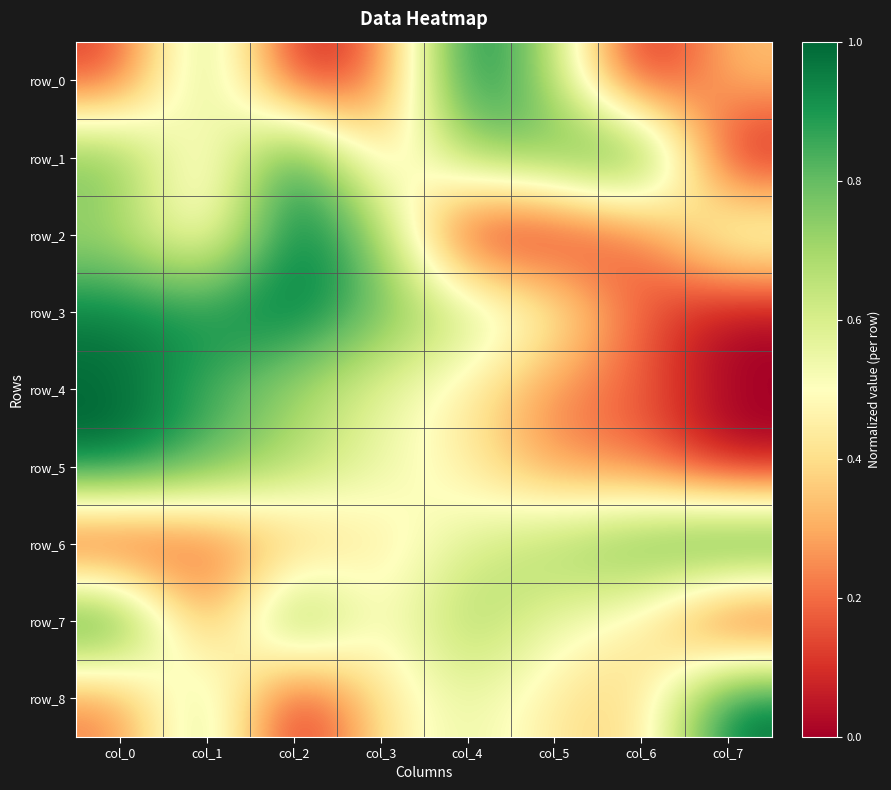

Is the value of row_5 at col_0 greater than the value of row_0 at col_3?

Yes